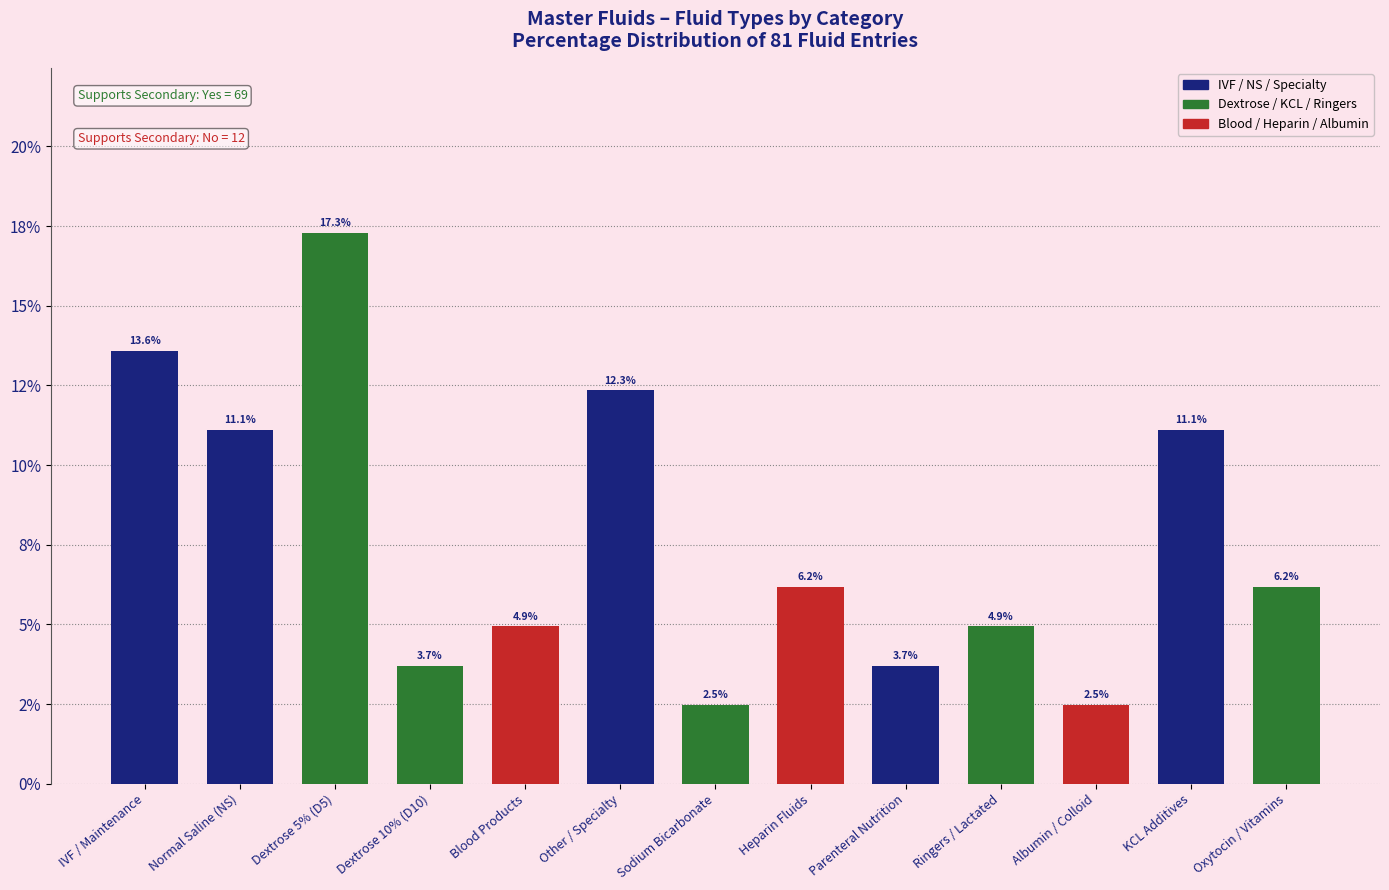

Reading left to right, what are all the values shown in this chart?

13.6	11.1	17.3	3.7	4.9	12.3	2.5	6.2	3.7	4.9	2.5	11.1	6.2